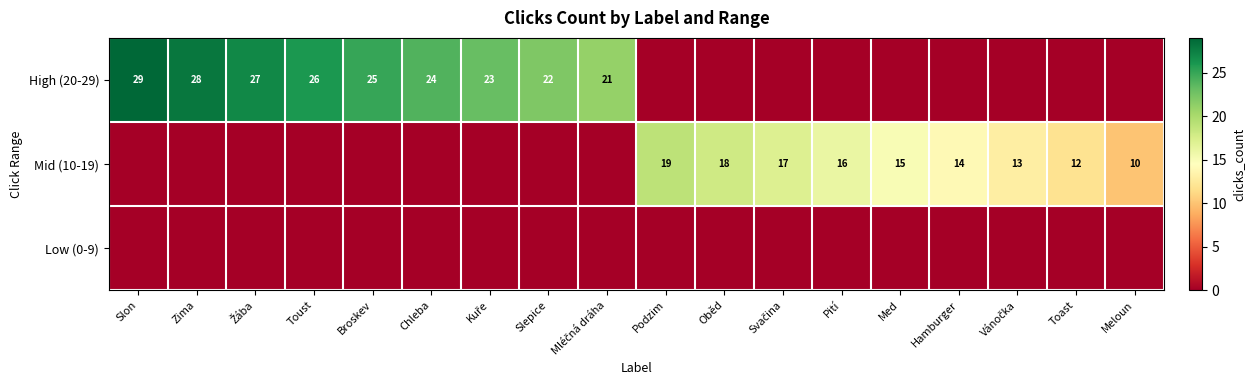

The value of Mid (10-19) at Oběd is 26. True or false?

False